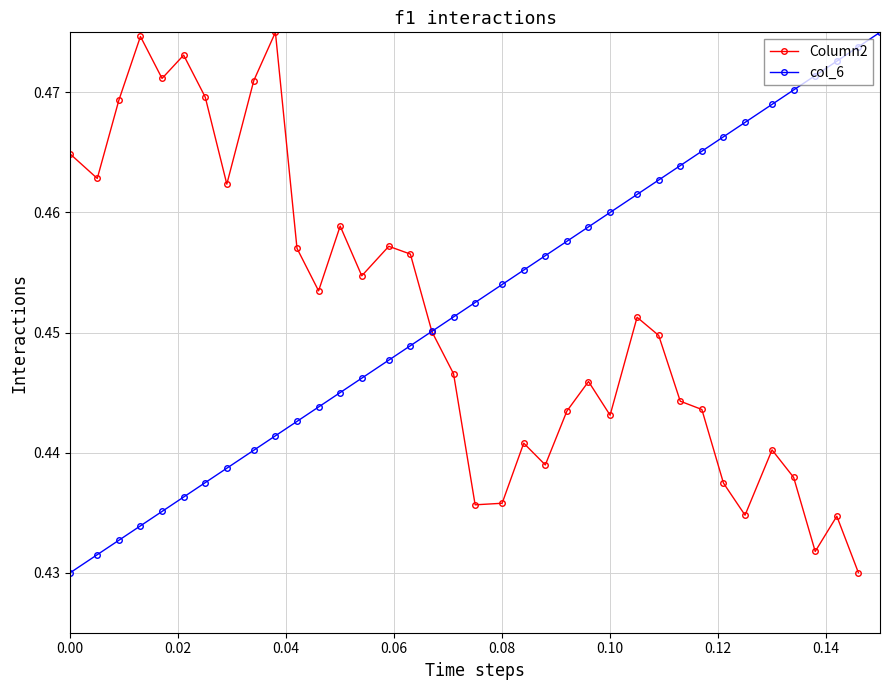

List the series in order of their overall mean, lowest first.

Column2, col_6